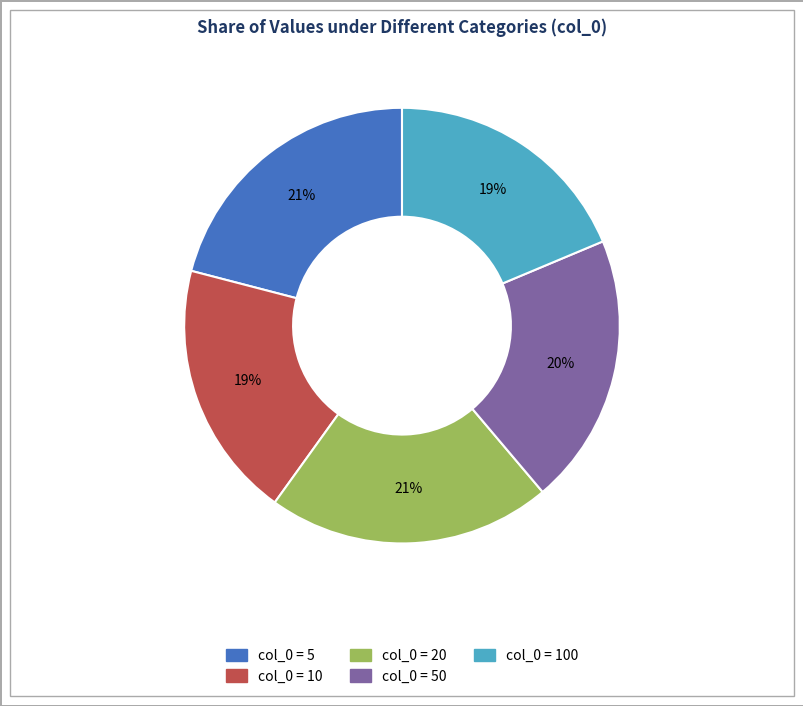

To the nearest percent, what is the difference between the largest and smallest slice percentages?

2%